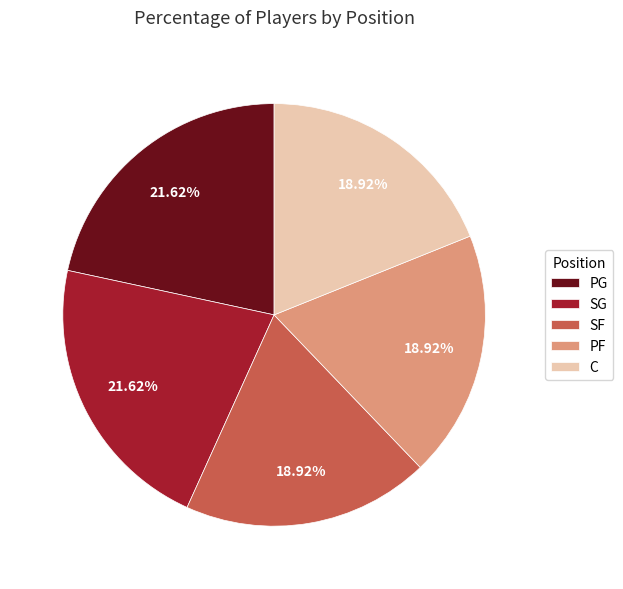

Does any single category account for the majority?

No